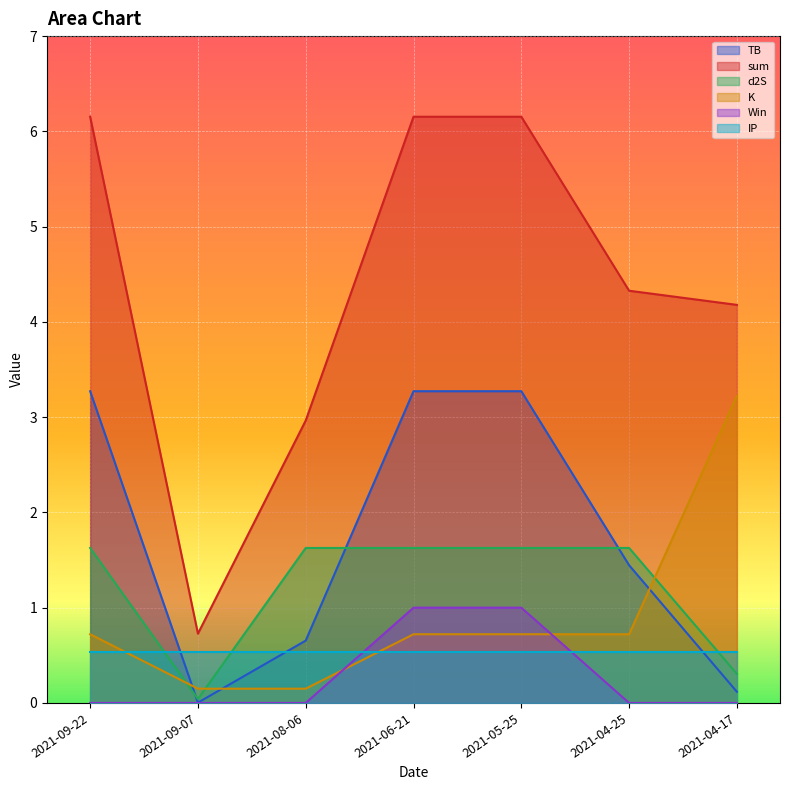

Which series has the widest spread of values?

sum